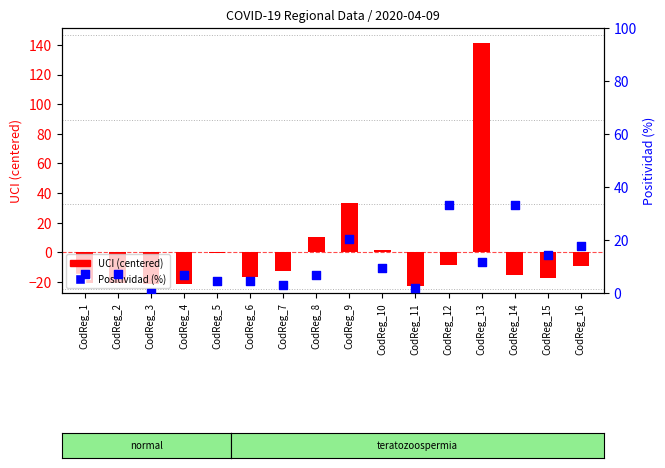

At which category is the sum across all series the highest?

CodReg_13